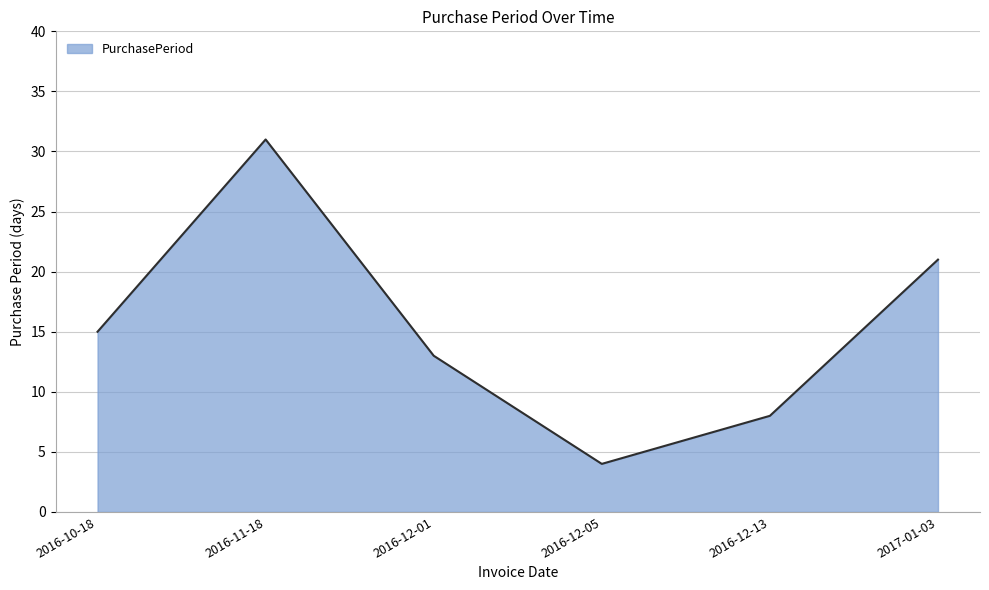

At which label is the value closest to 17?

2016-10-18